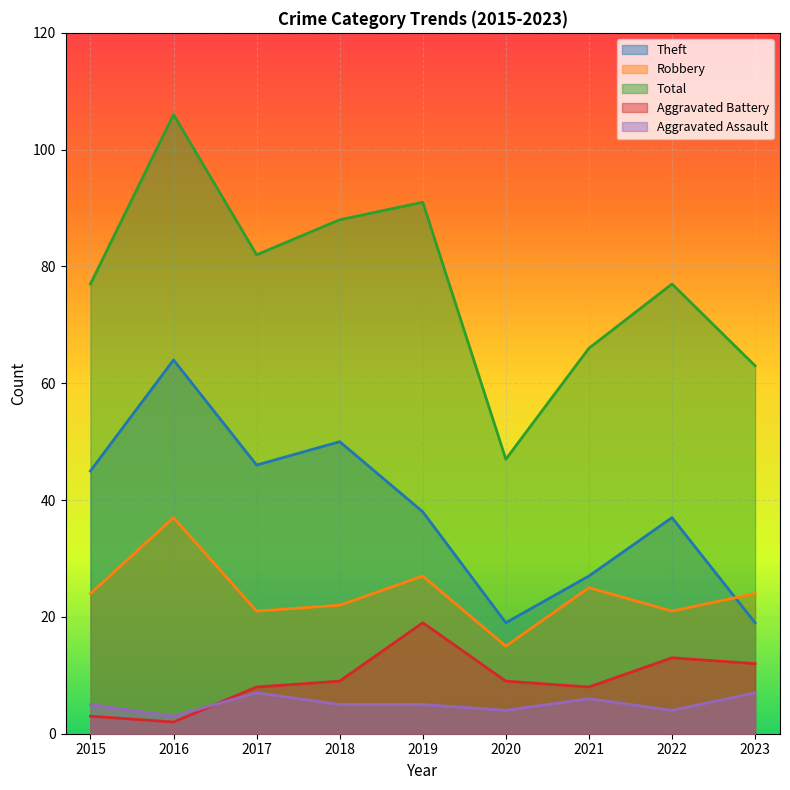

What is the difference between the second highest and second lowest values in the Total series?

28